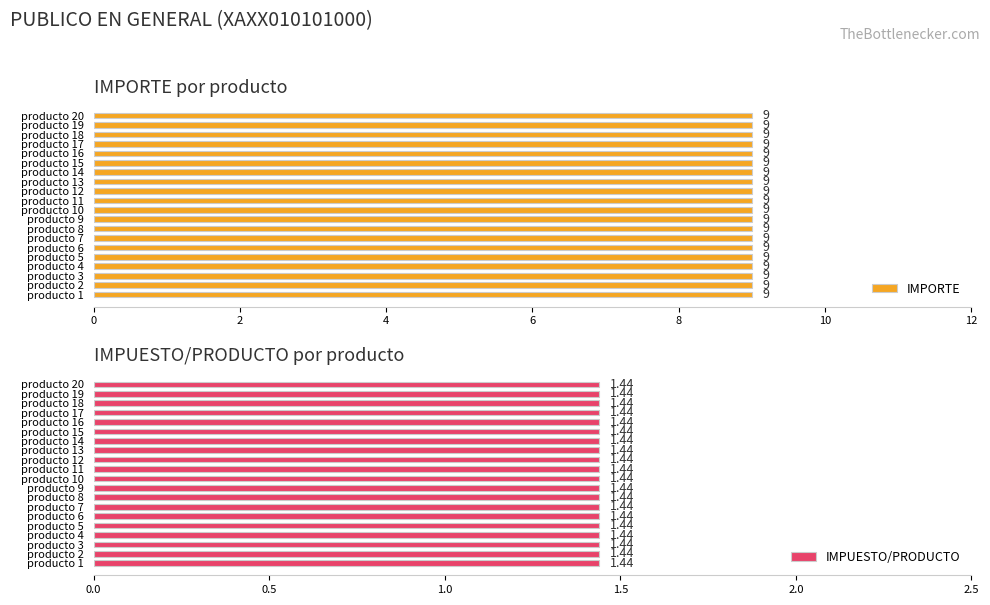

At which label does IMPUESTO/PRODUCTO reach its minimum?

producto 1